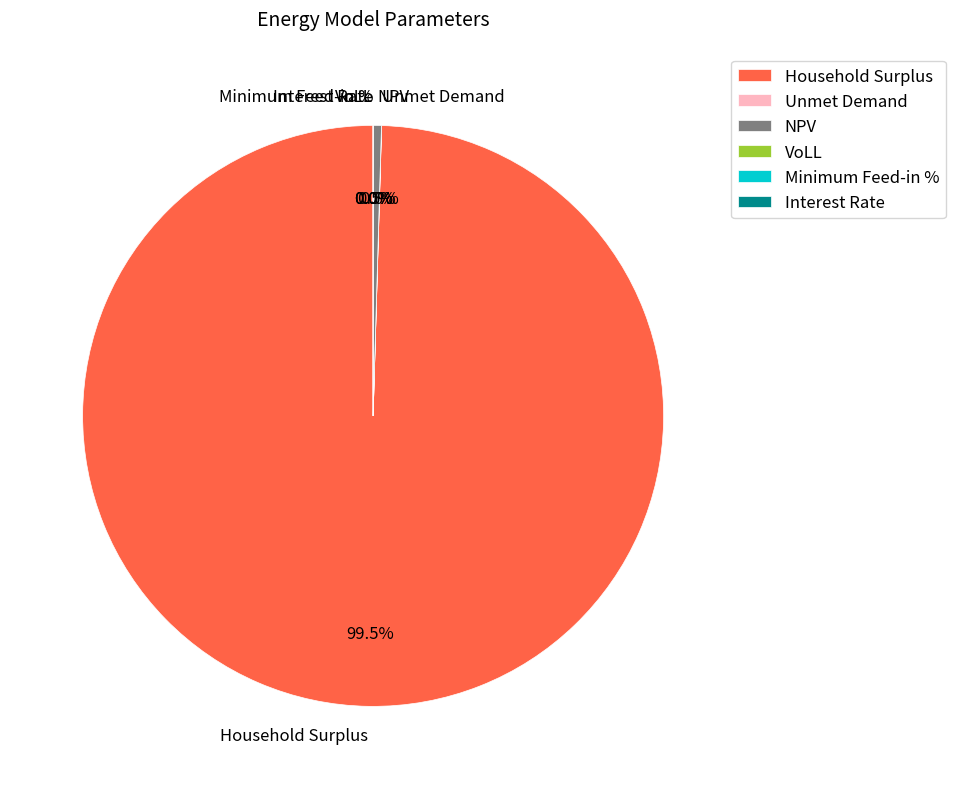

To the nearest percent, what is the difference between the Household Surplus and Interest Rate slice percentages?

100%